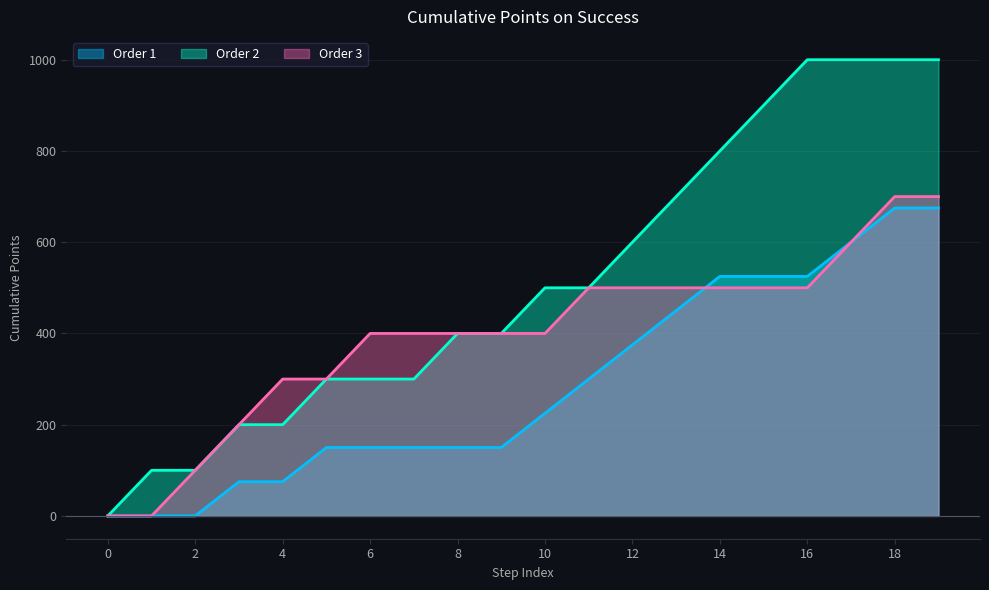

How many lines are shown in the chart?

3